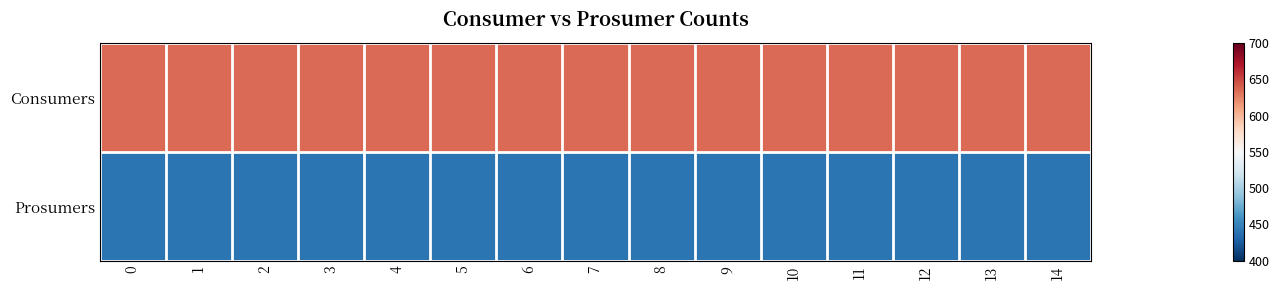

Reading left to right, transcribe all the data shown in this chart.

Consumers: 0=635	1=635	2=635	3=635	4=635	5=635	6=635	7=635	8=635	9=635	10=635	11=635	12=635	13=635	14=635
Prosumers: 0=440	1=440	2=440	3=440	4=440	5=440	6=440	7=440	8=440	9=440	10=440	11=440	12=440	13=440	14=440